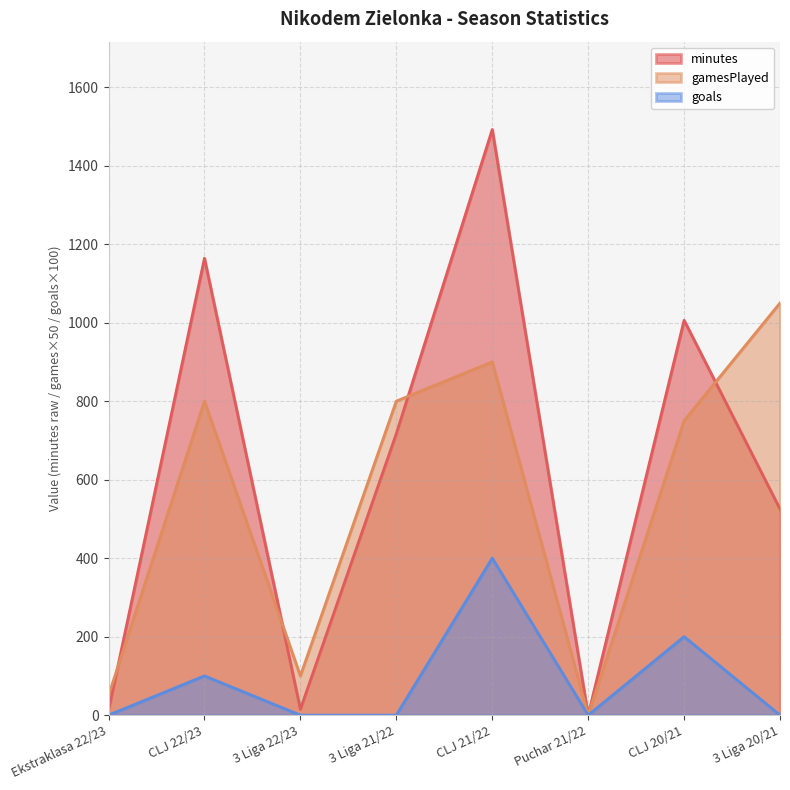

List the labels in order of goals value, largest first.

CLJ 21/22, CLJ 20/21, CLJ 22/23, Ekstraklasa 22/23, 3 Liga 22/23, 3 Liga 21/22, Puchar 21/22, 3 Liga 20/21